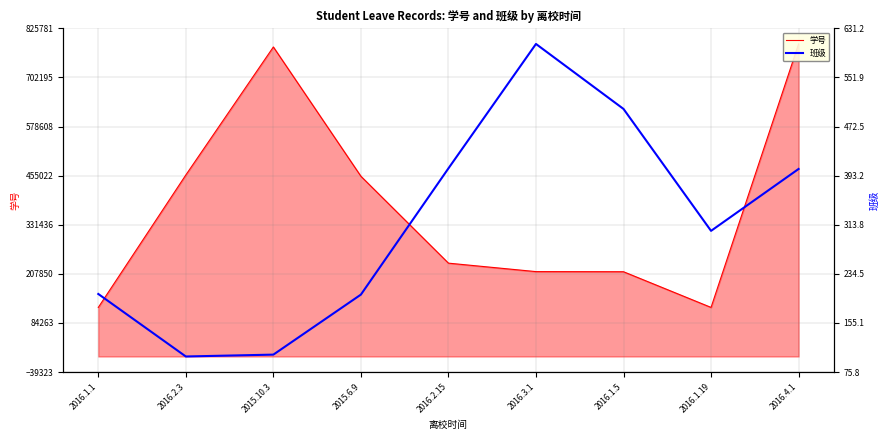

At 2016.2.15, list the series in order from largest to smallest.

学号, 班级